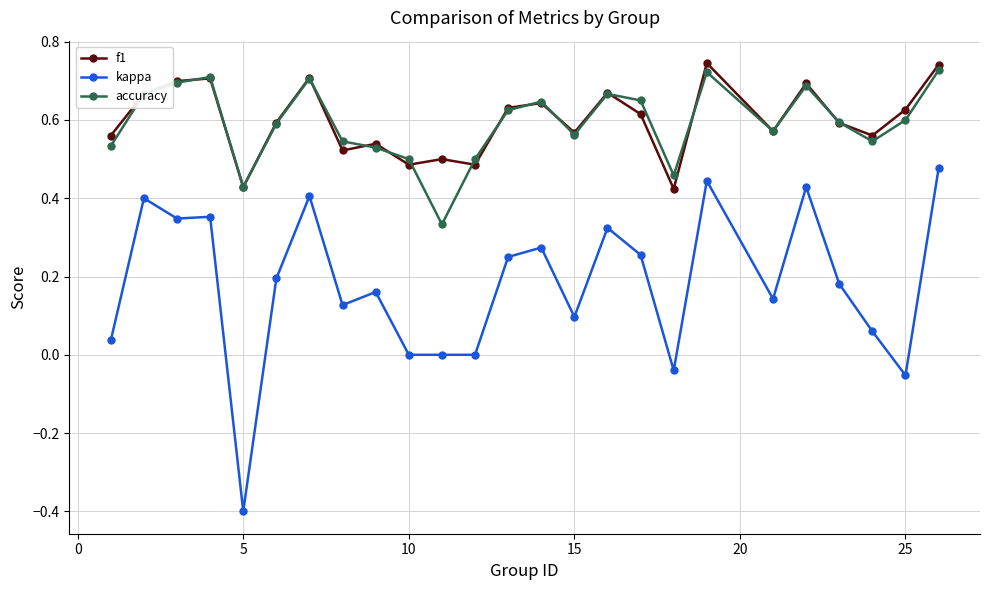

True or false: kappa and accuracy cross at least once.

False